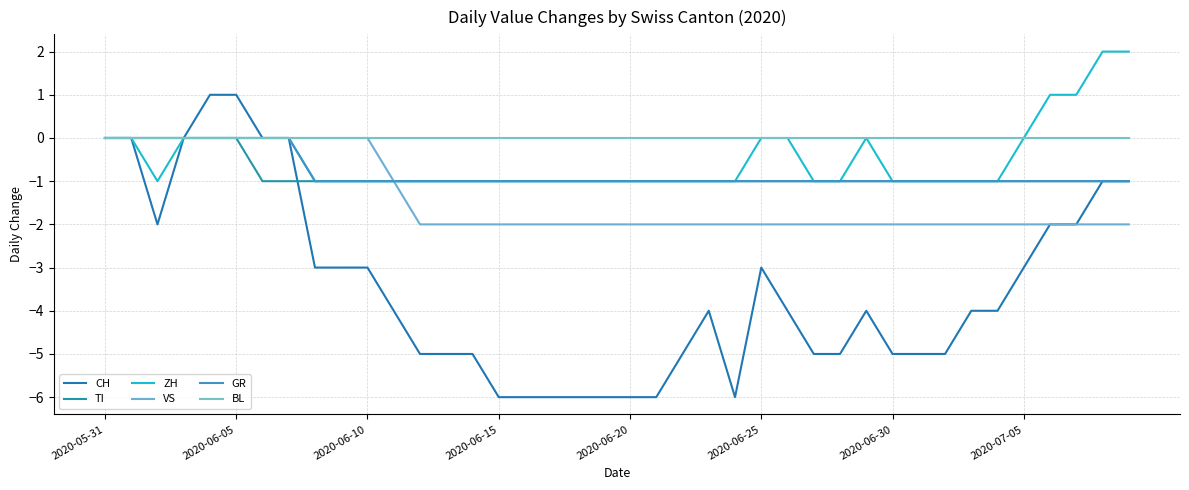

What are all the series names shown in the legend?

CH, TI, ZH, VS, GR, BL